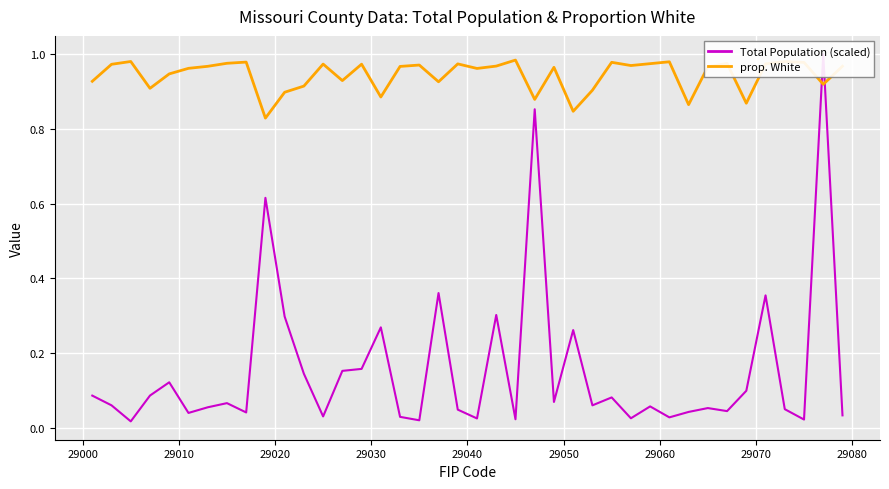

How many interior local valleys does the Total Population (scaled) series have?

13